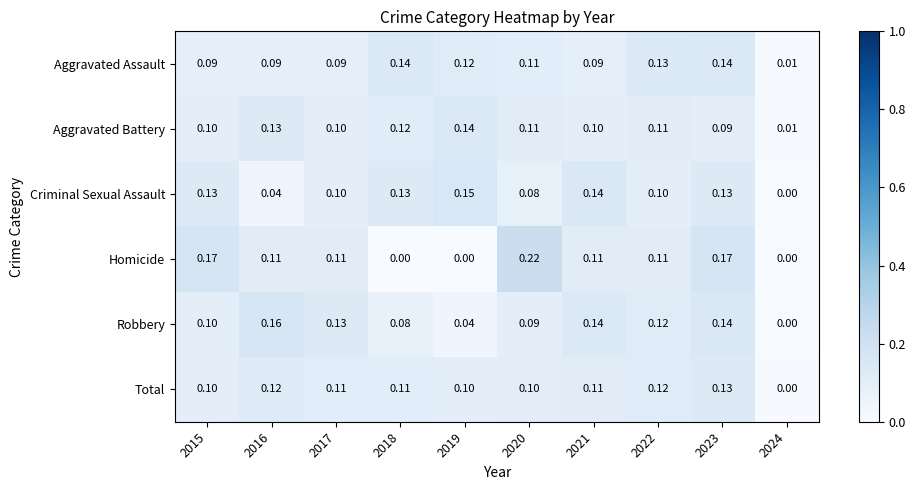

Which series has the largest range (max minus min)?

Homicide